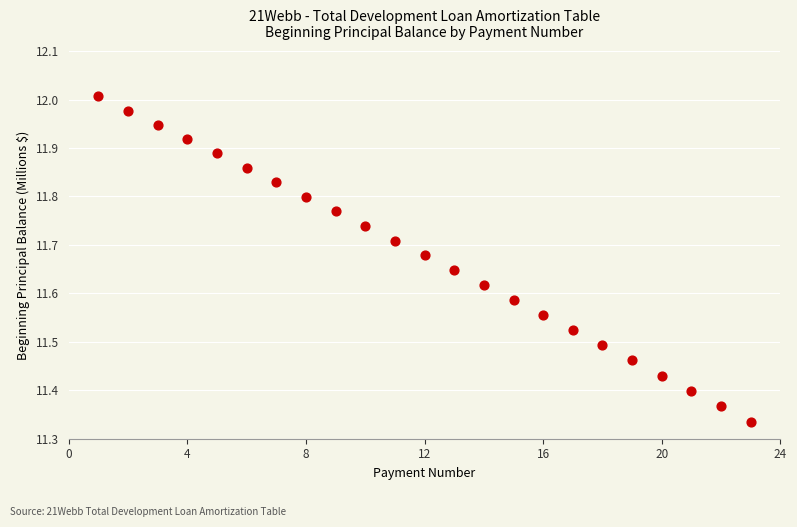

What is the range of X values (max minus min)?

22.0